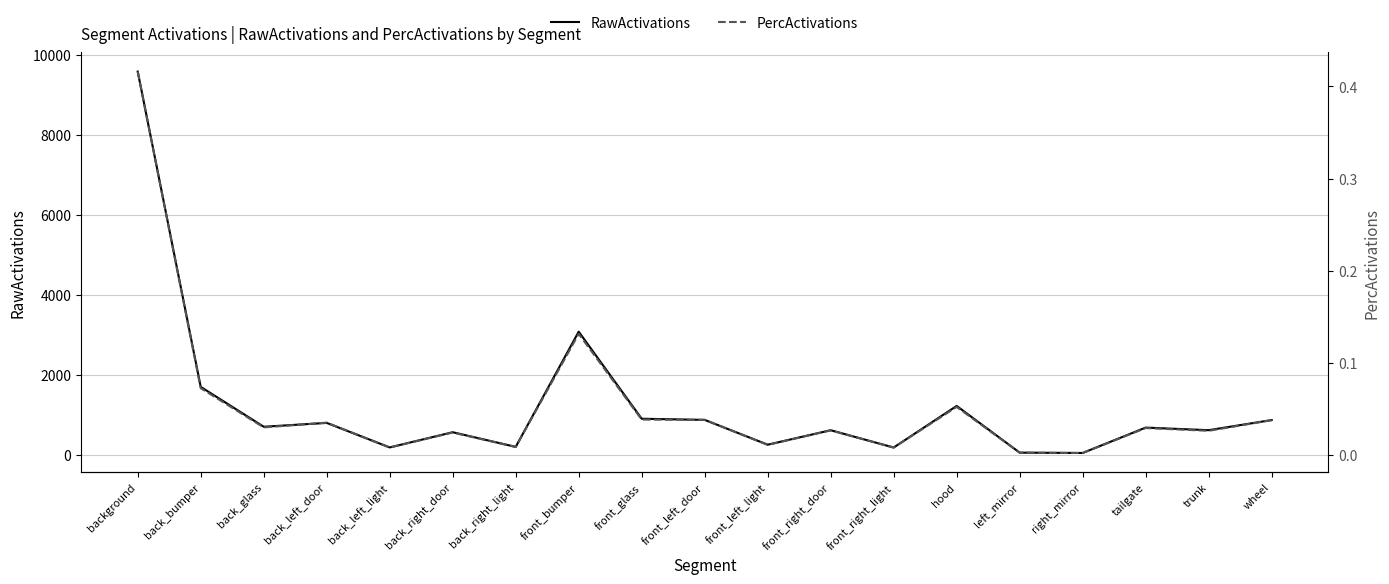

Which series has the widest spread of values?

RawActivations